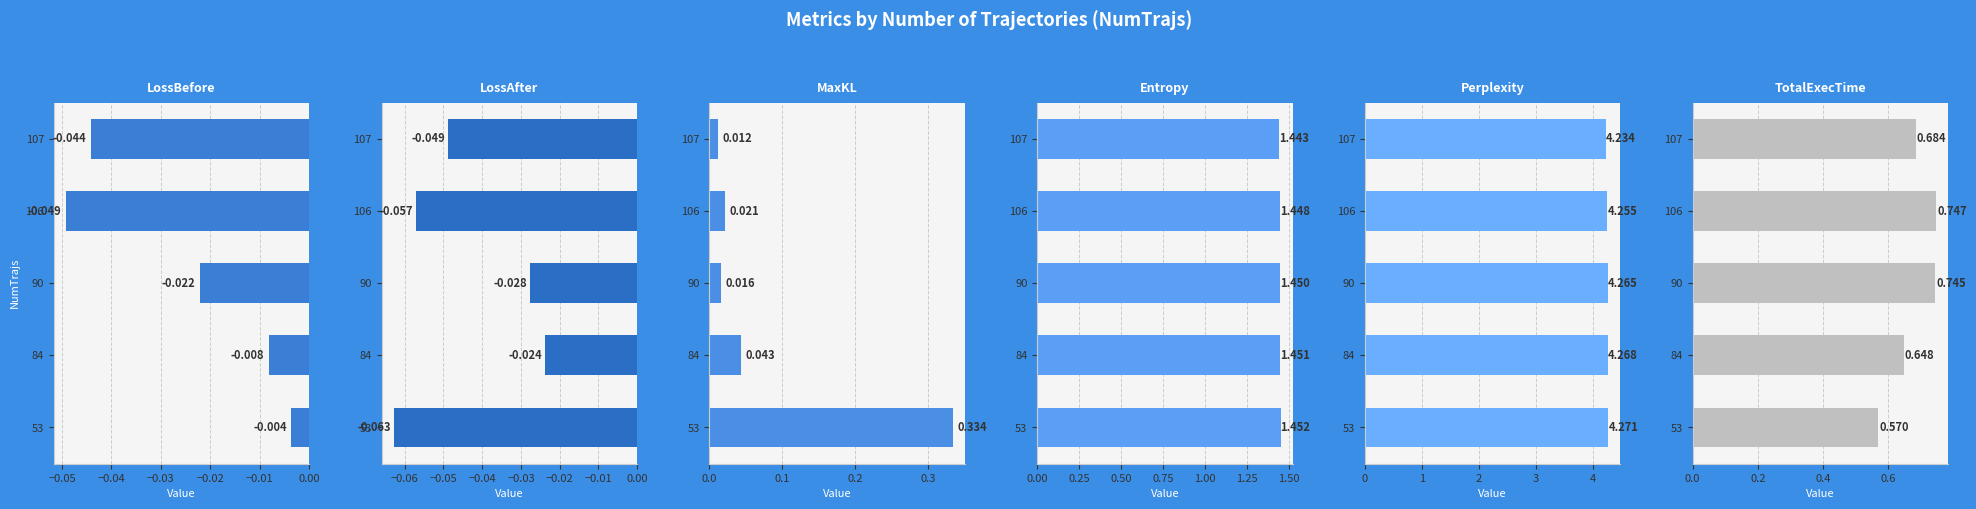

At 107, list the series in order from largest to smallest.

Perplexity, Entropy, TotalExecTime, MaxKL, LossBefore, LossAfter